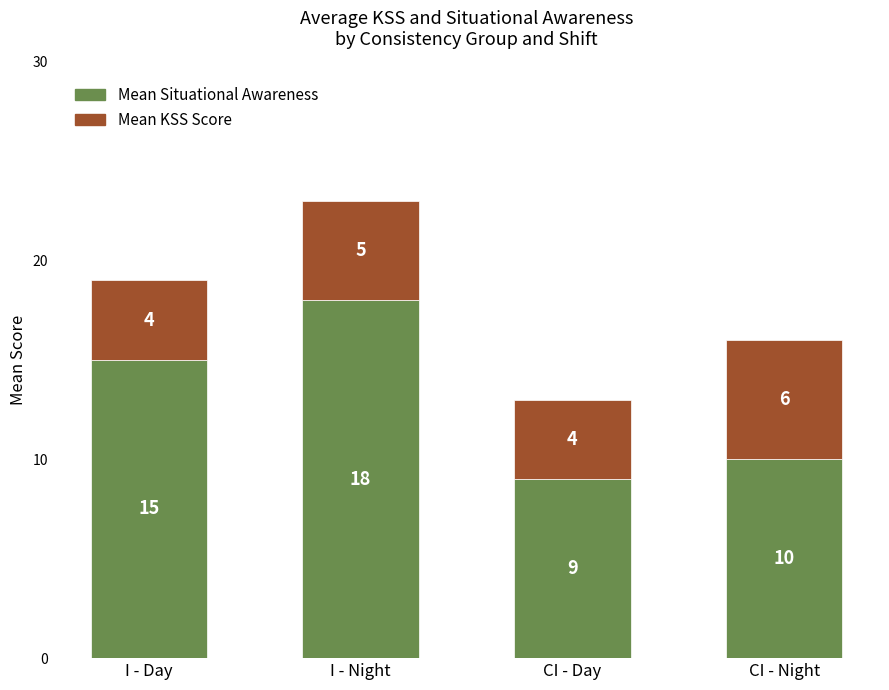

What is the approximate value of Mean Situational Awareness at I - Day?

15